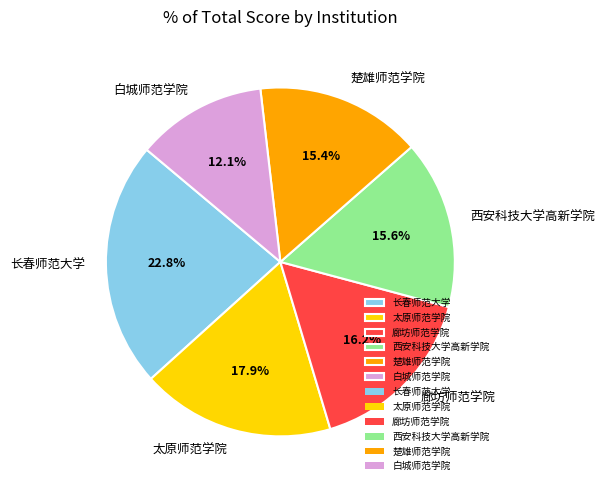

Does 西安科技大学高新学院 represent more than half of the total?

No